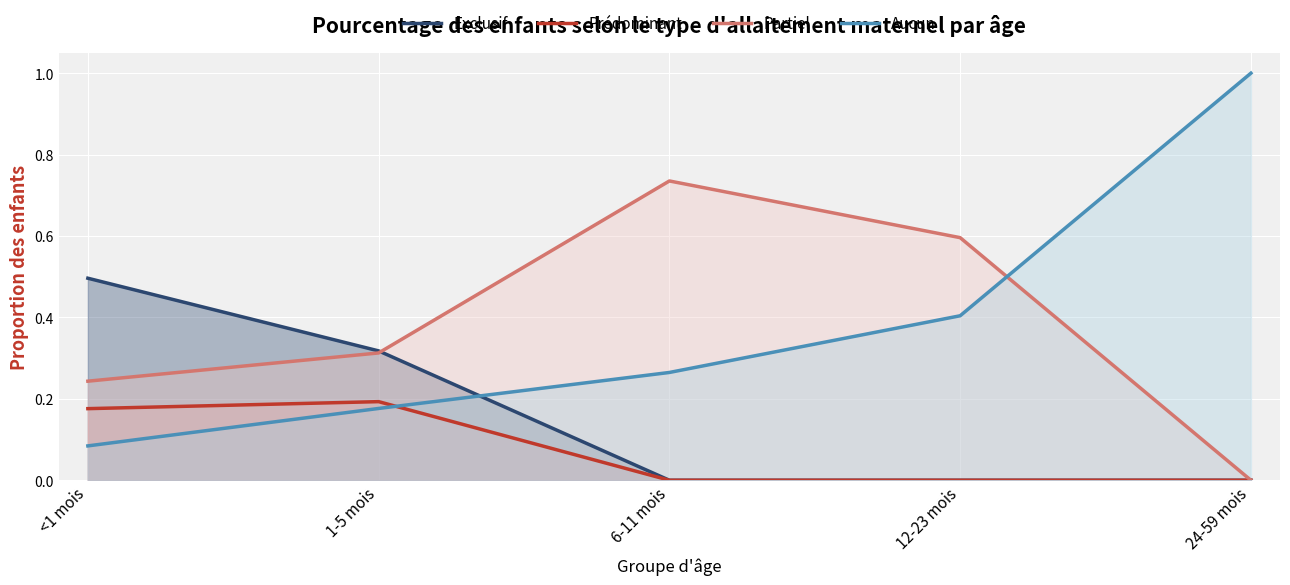

At which category does the chart reach its peak across all series?

24-59 mois